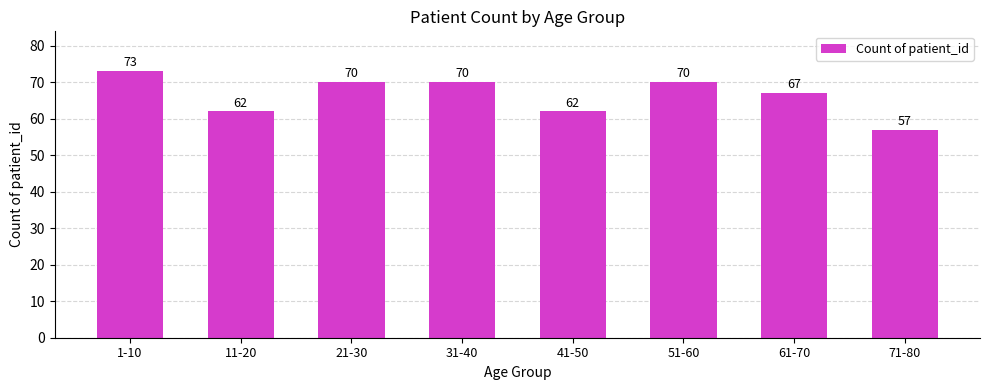

What is the difference between the second highest and minimum values?

13